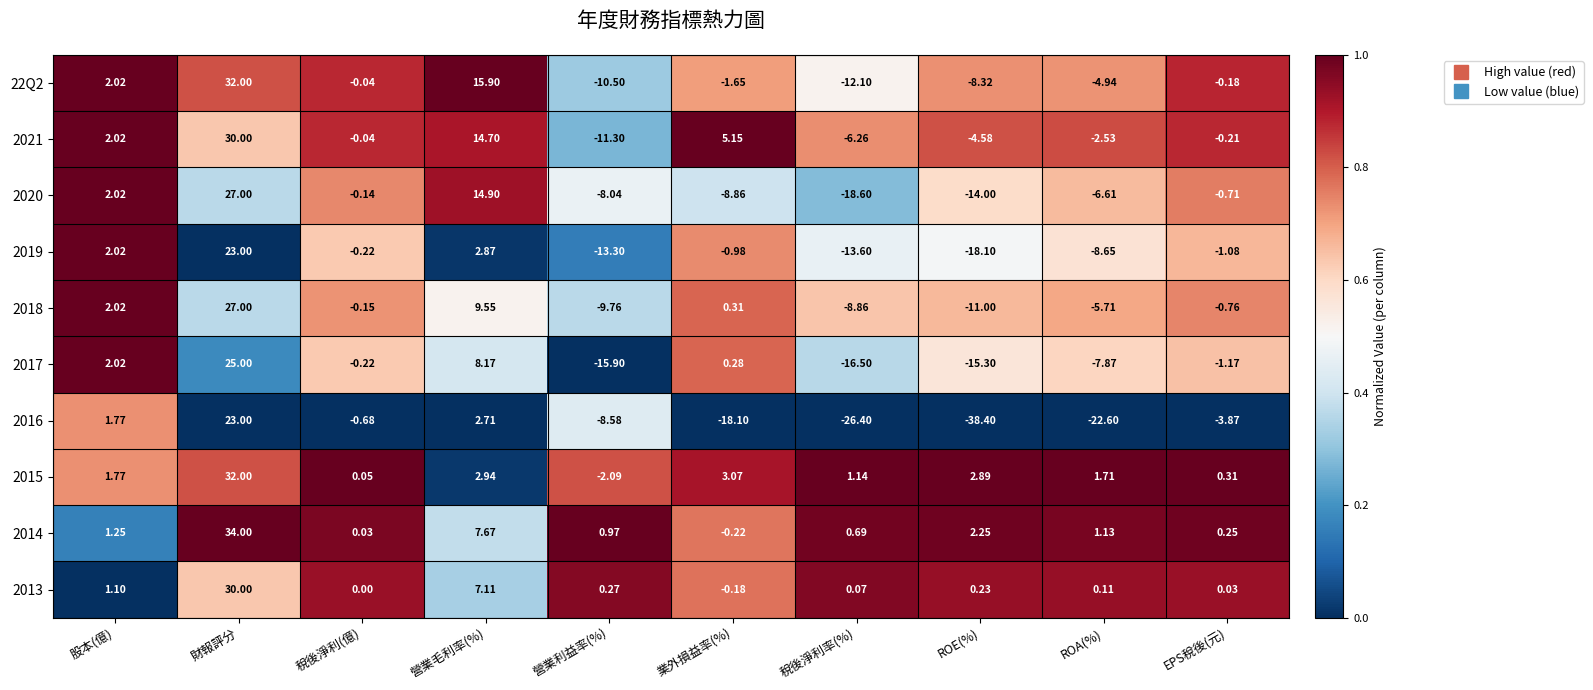

At which category is the sum across all series the highest?

財報評分